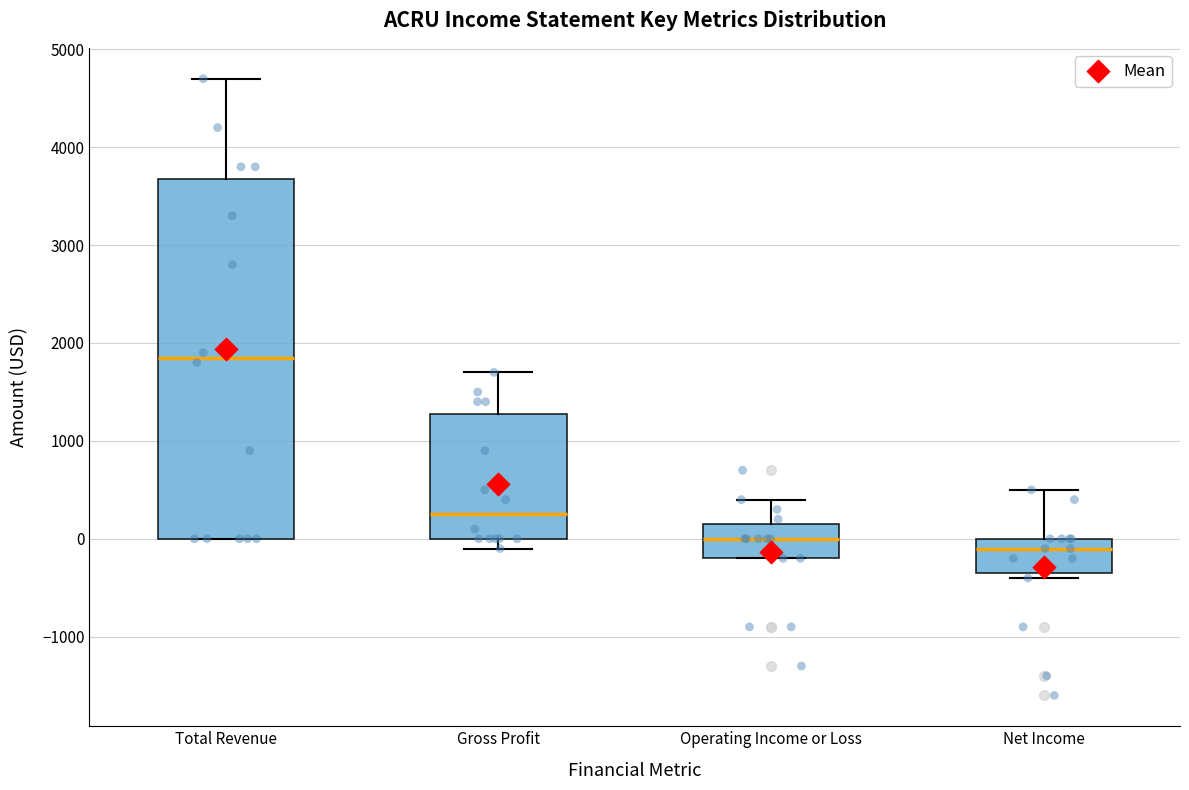

Which box's median line is the lowest?

Net Income